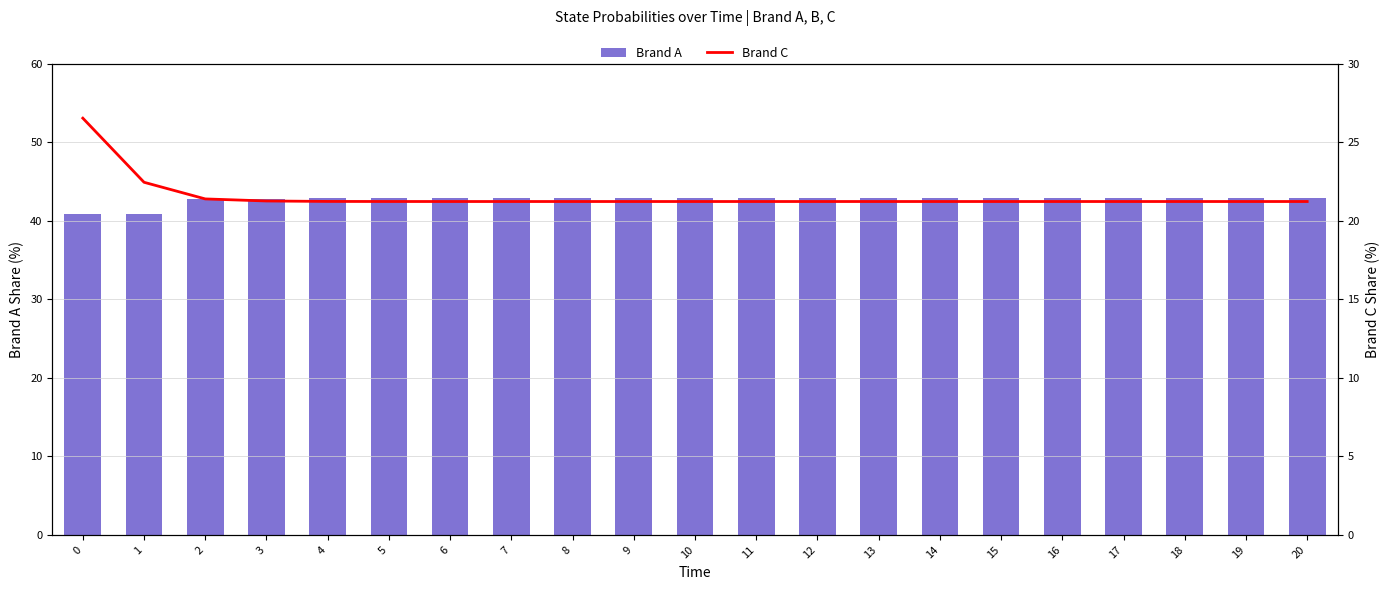

The Brand A series shows 25.3 at 13. True or false?

False